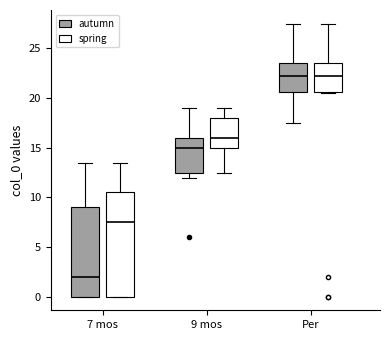

Which box is the tallest, from its lower edge to its upper edge?

7 mos (spring)